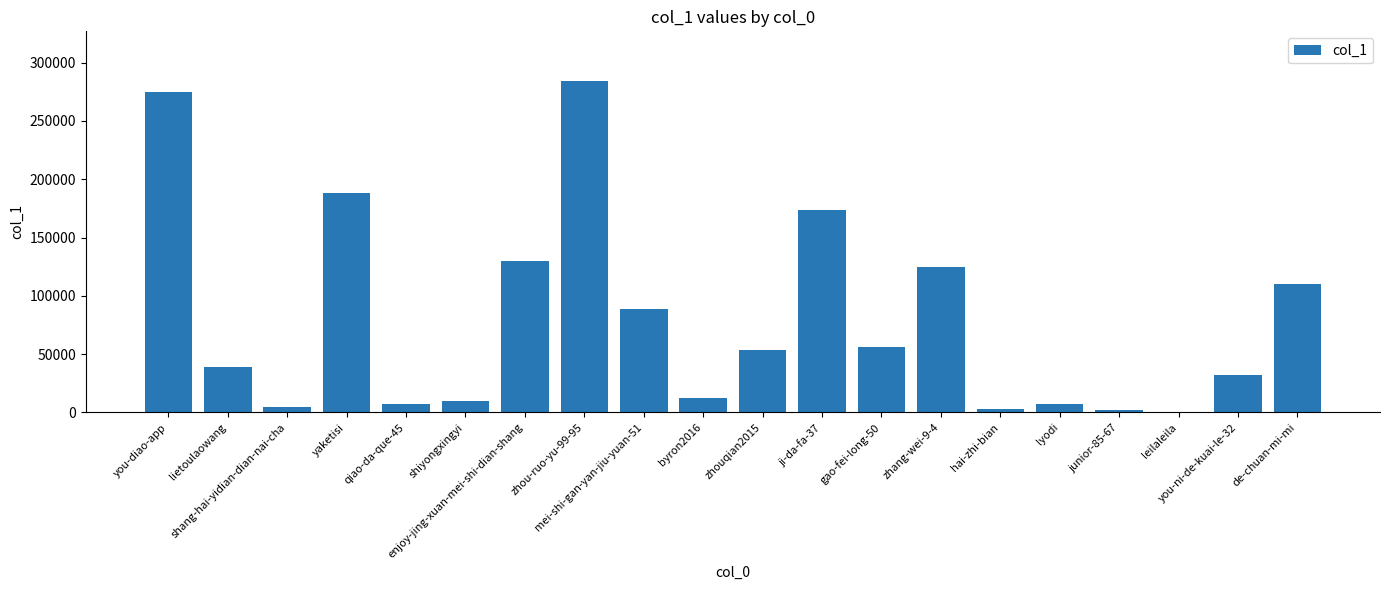

What is the average value?

80134